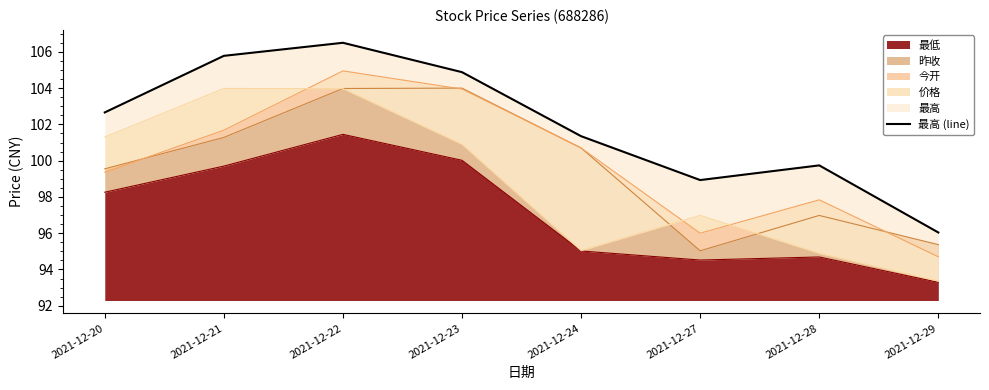

How many points are higher than both their immediate neighbors (excluding endpoints)?

2